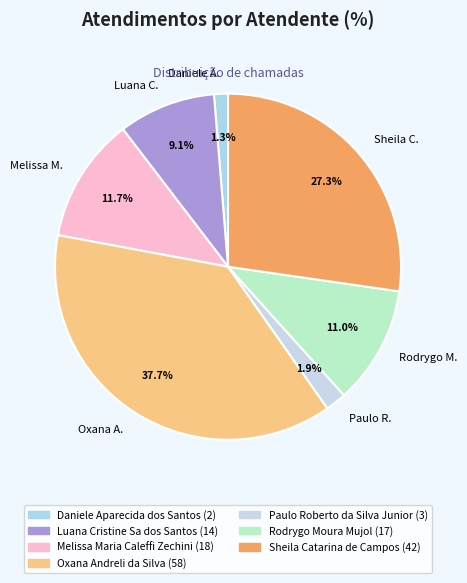

Which category has the biggest portion of the pie?

Oxana A.